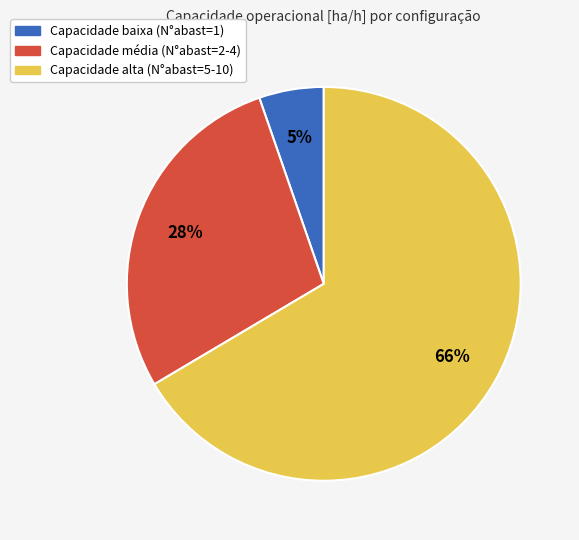

To the nearest percent, what is the average slice percentage?

33%